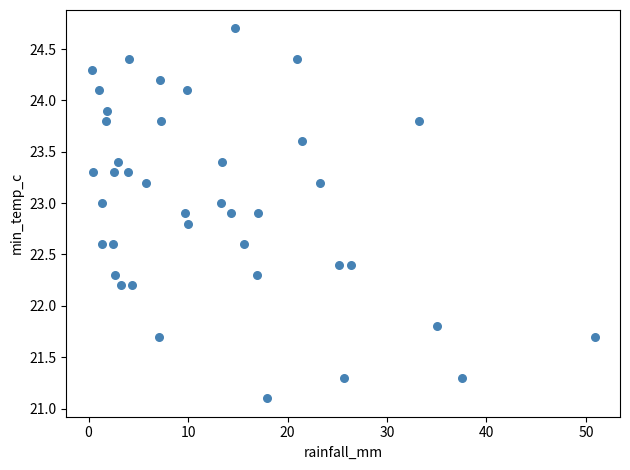

What is the range of X values (max minus min)?

50.6